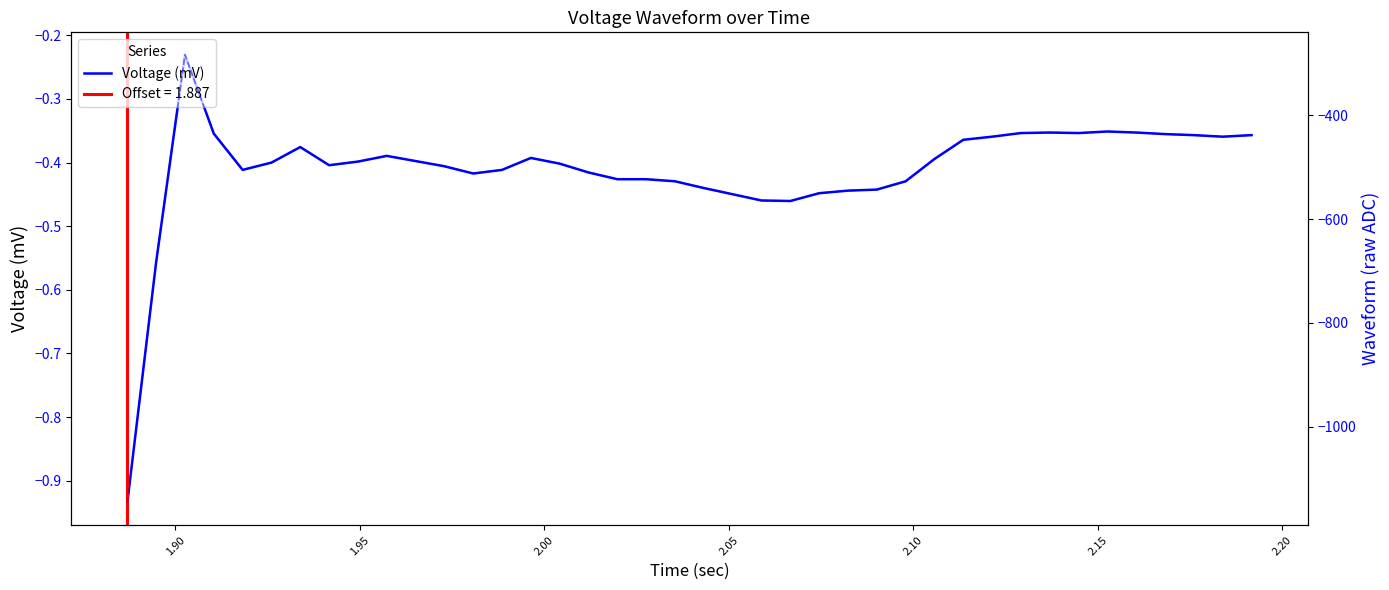

Rank the series by their maximum value, from lowest to highest.

Waveform (ADC), Voltage (mV)